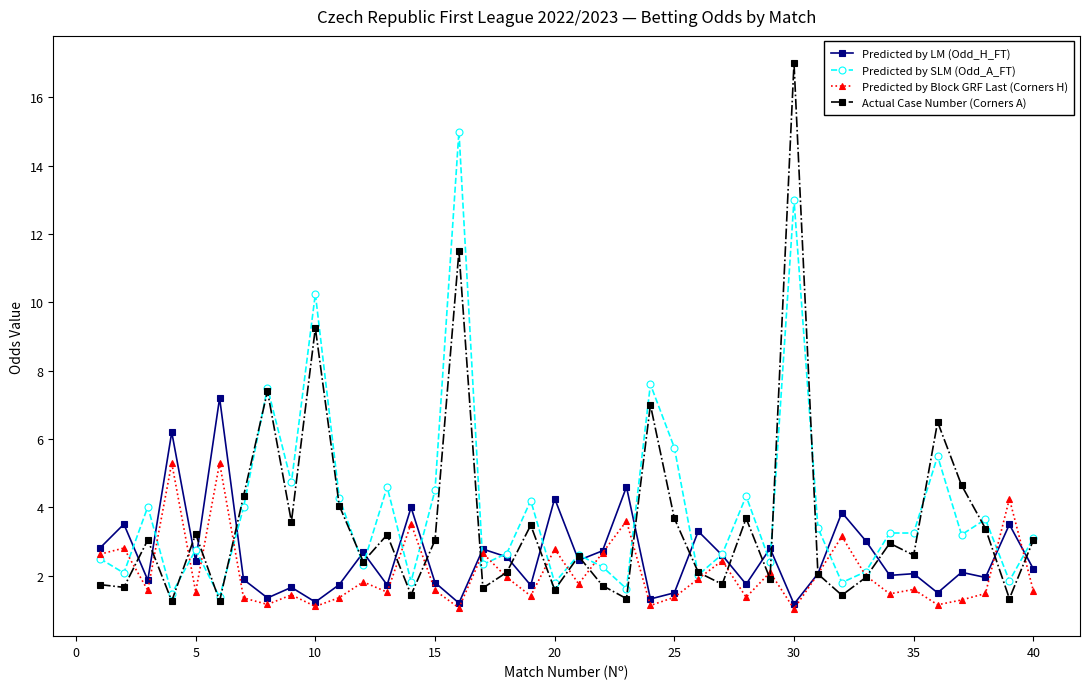

List the series in order of their peak value, lowest first.

Predicted by Block GRF Last (Corners H), Predicted by LM (Odd_H_FT), Predicted by SLM (Odd_A_FT), Actual Case Number (Corners A)